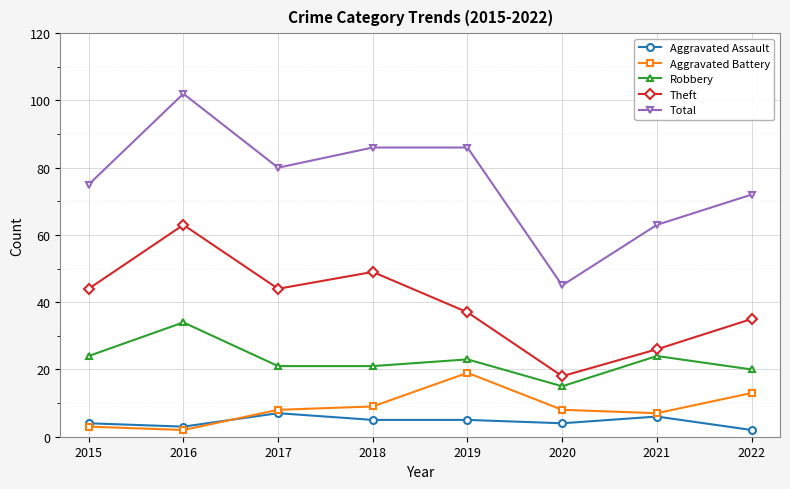

Reading left to right, what are all the values shown in this chart?

Aggravated Assault: 2015=4	2016=3	2017=7	2018=5	2019=5	2020=4	2021=6	2022=2
Aggravated Battery: 2015=3	2016=2	2017=8	2018=9	2019=19	2020=8	2021=7	2022=13
Robbery: 2015=24	2016=34	2017=21	2018=21	2019=23	2020=15	2021=24	2022=20
Theft: 2015=44	2016=63	2017=44	2018=49	2019=37	2020=18	2021=26	2022=35
Total: 2015=75	2016=102	2017=80	2018=86	2019=86	2020=45	2021=63	2022=72